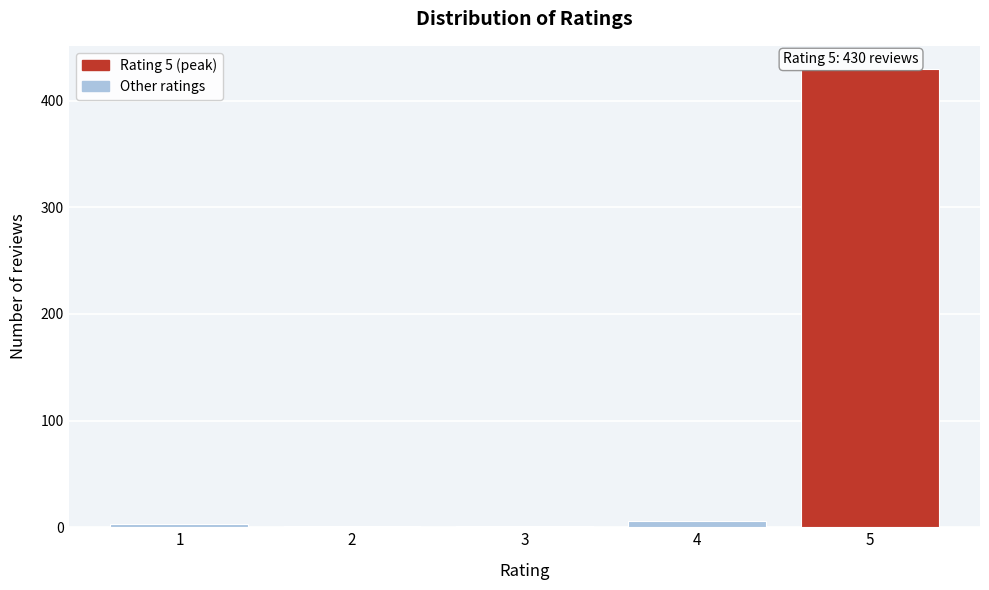

Reading right to left, transcribe all the data shown in this chart.

5=430	4=6	3=1	2=1	1=3